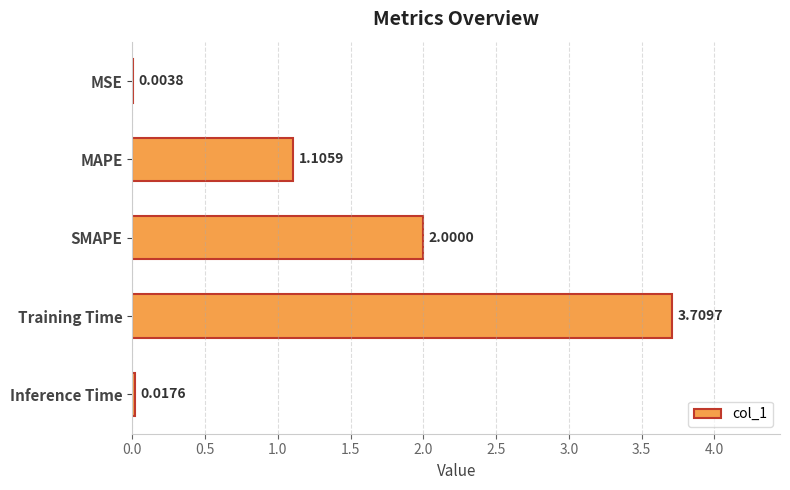

Does the chart contain stacked bars?

No